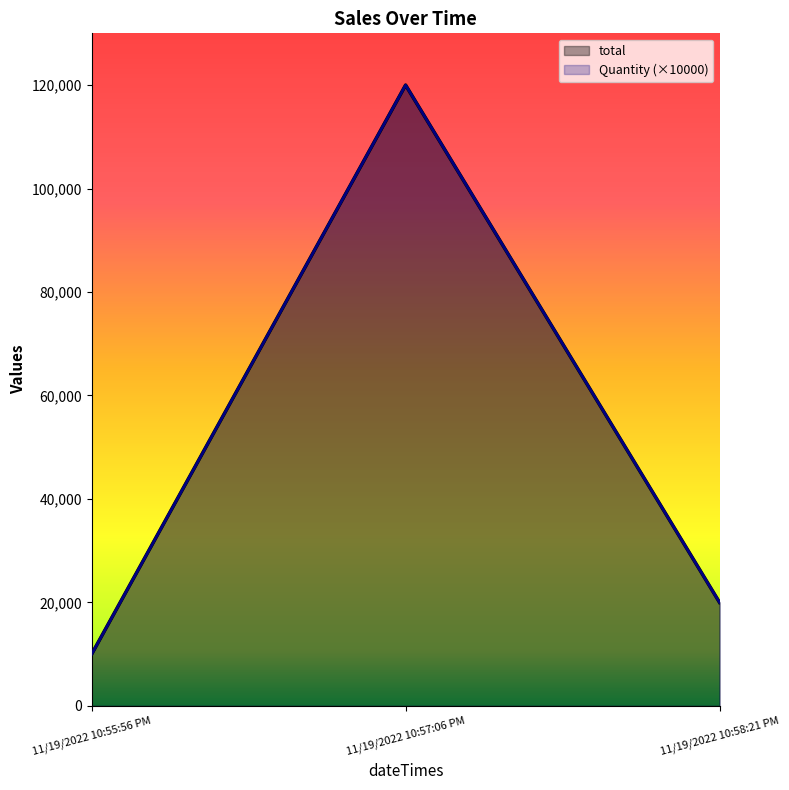

Reading left to right, list all the values displayed in this chart.

total: 11/19/2022 10:55:56 PM=10000	11/19/2022 10:57:06 PM=120000	11/19/2022 10:58:21 PM=20000
Quantity: 11/19/2022 10:55:56 PM=10000	11/19/2022 10:57:06 PM=120000	11/19/2022 10:58:21 PM=20000